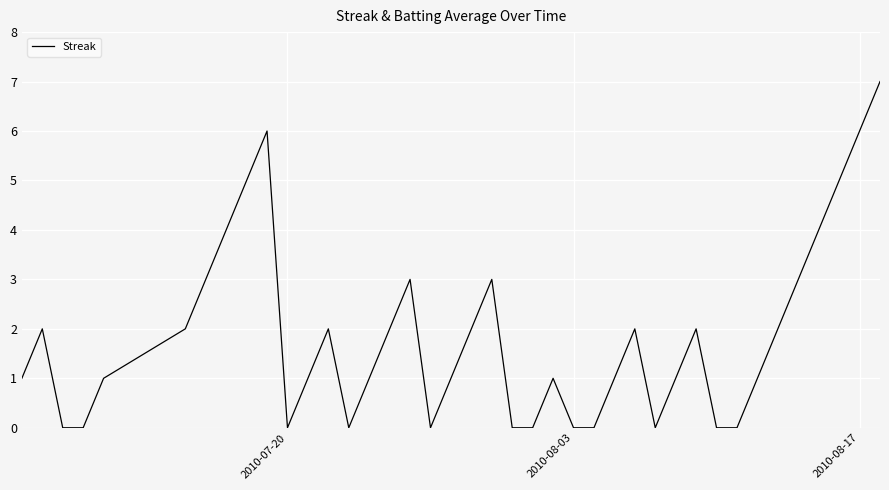

What is the sum of all values?

74